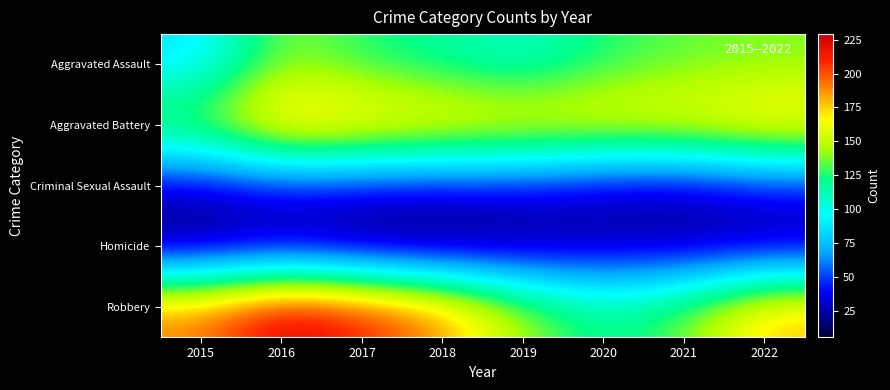

How many distinct data groups are displayed?

5